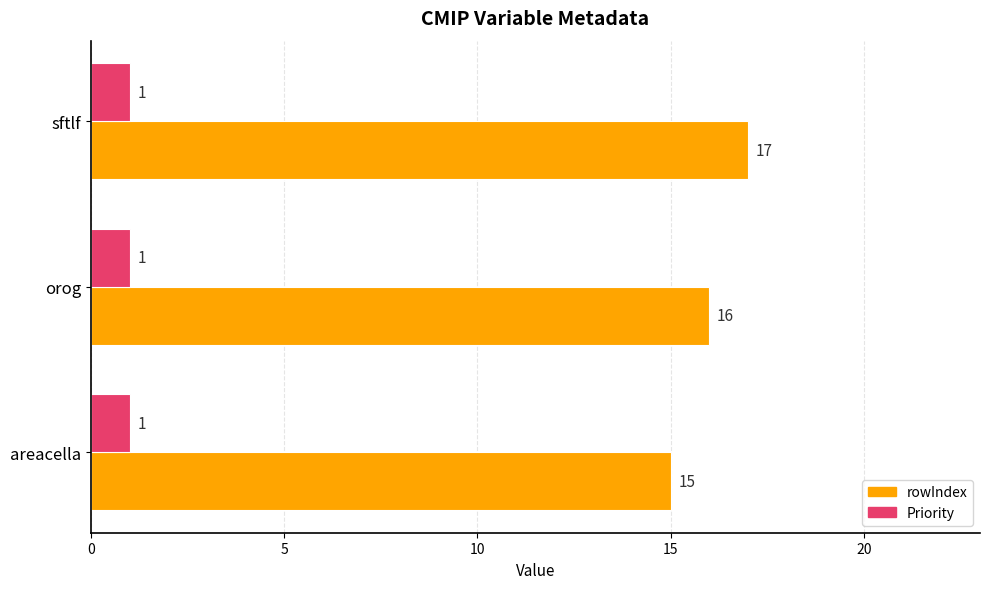

What is the sum of the rowIndex values at areacella and sftlf?

32